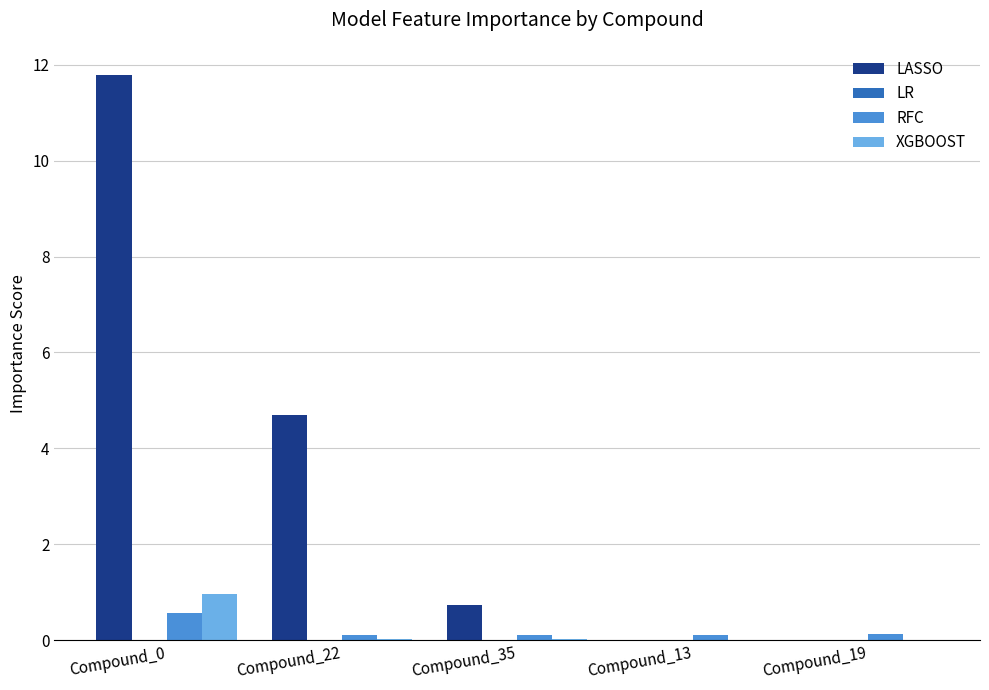

Which series has the largest range (max minus min)?

LASSO